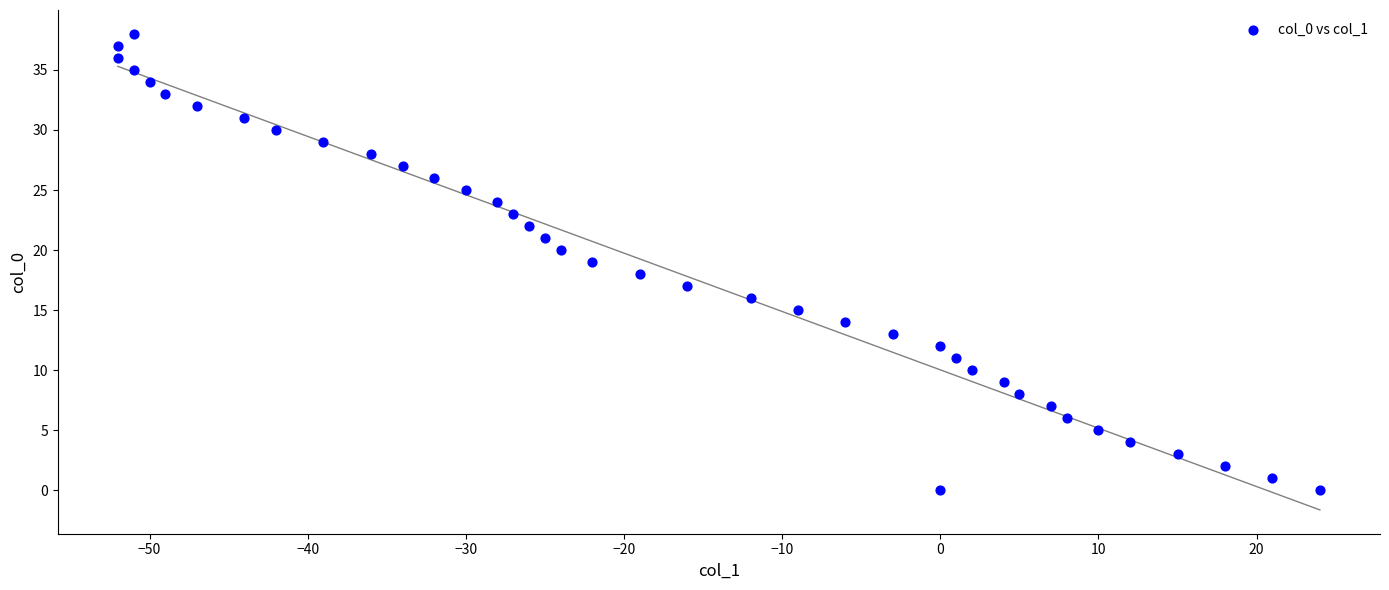

What is the range of X values (max minus min)?

76